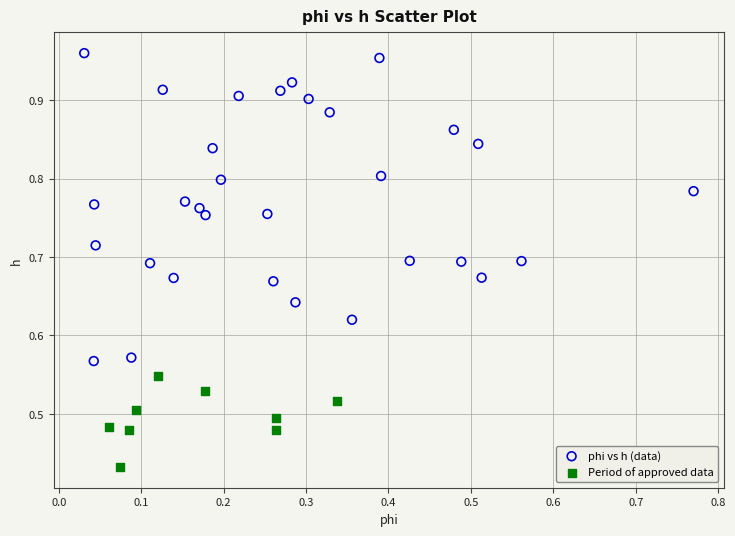

Which series has the largest Y range (max minus min)?

phi vs h (data)